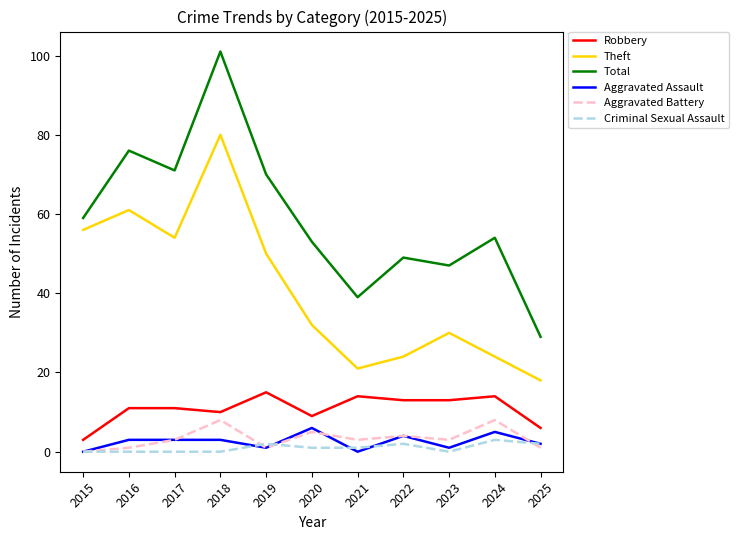

How many interior local peaks does the Aggravated Battery series have?

4